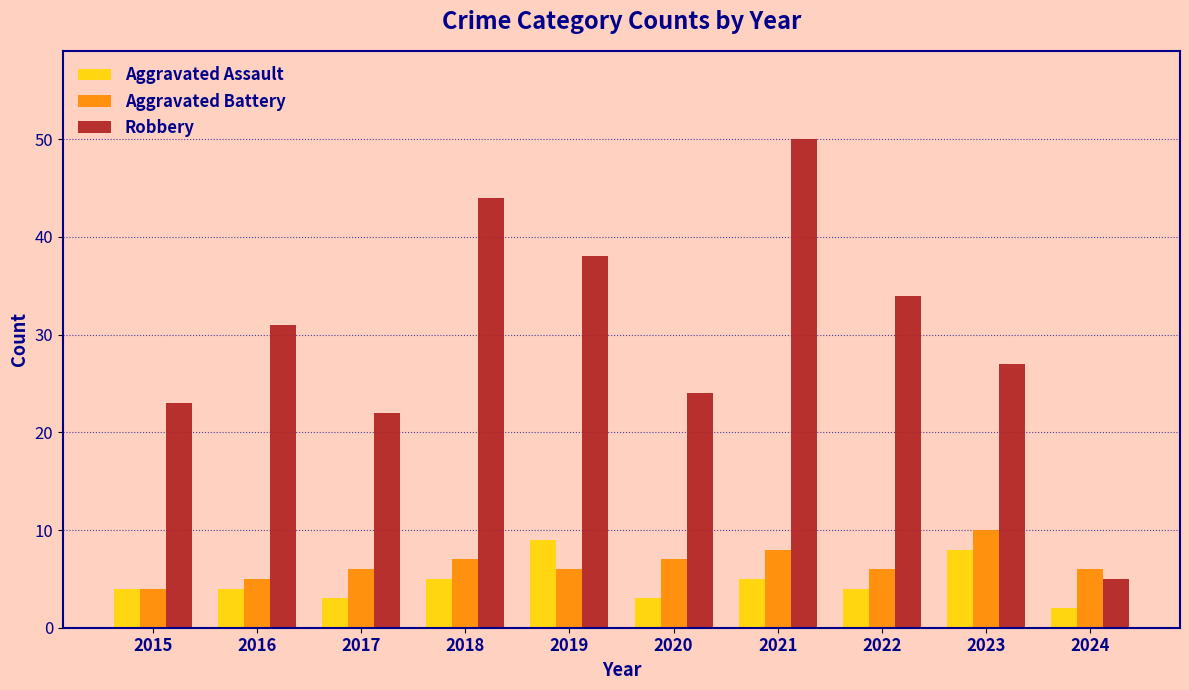

What is the greatest value displayed?

50